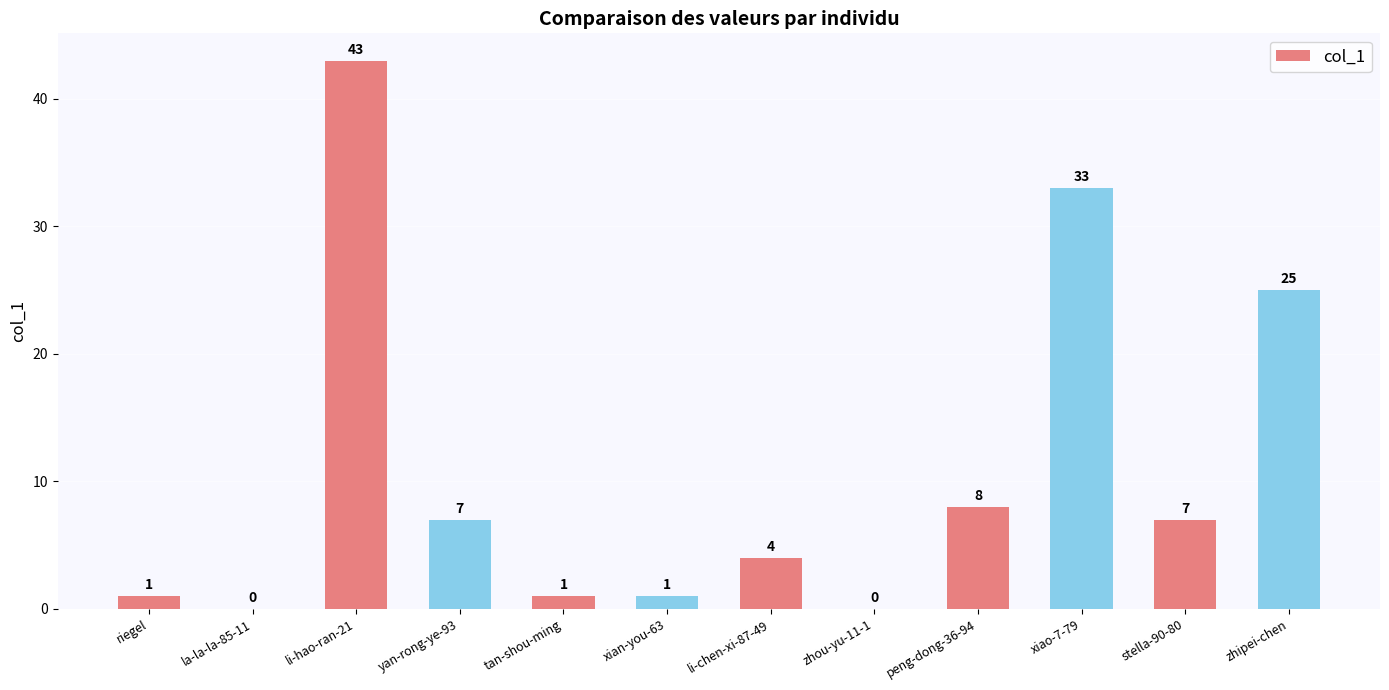

What is the sum of the values at stella-90-80 and xiao-7-79?

40